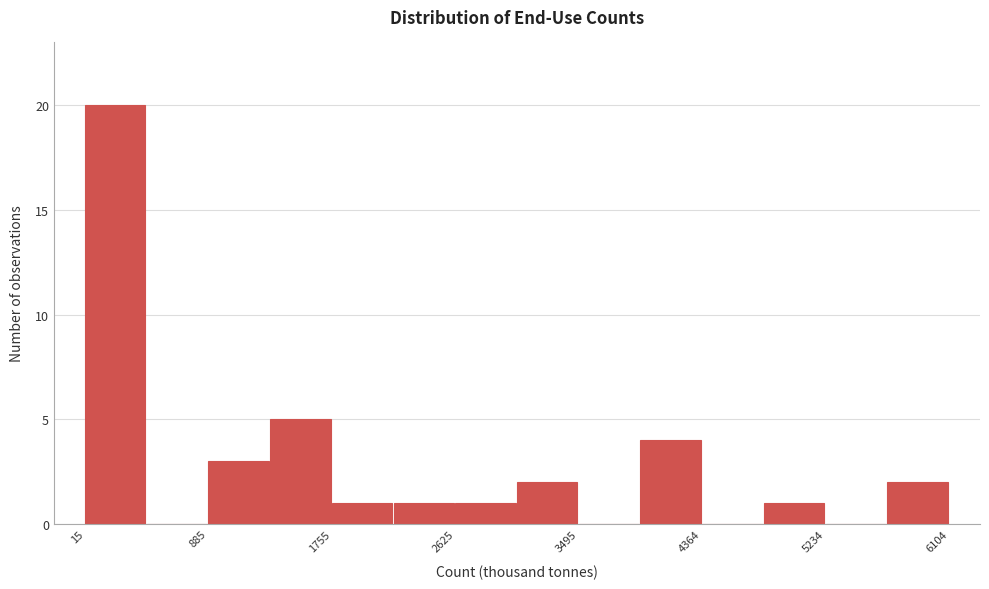

Which range on the x-axis has the tallest bar?

0 to 500